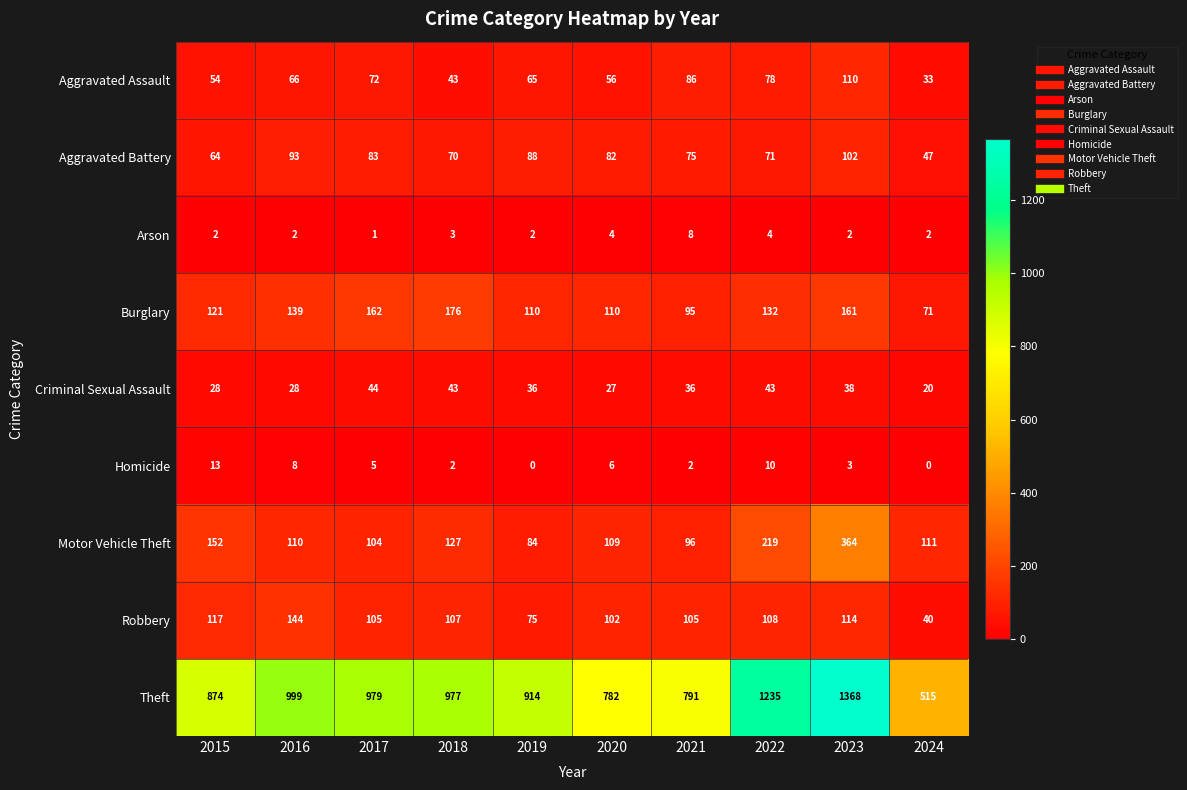

What is the sum of all Arson values?

30